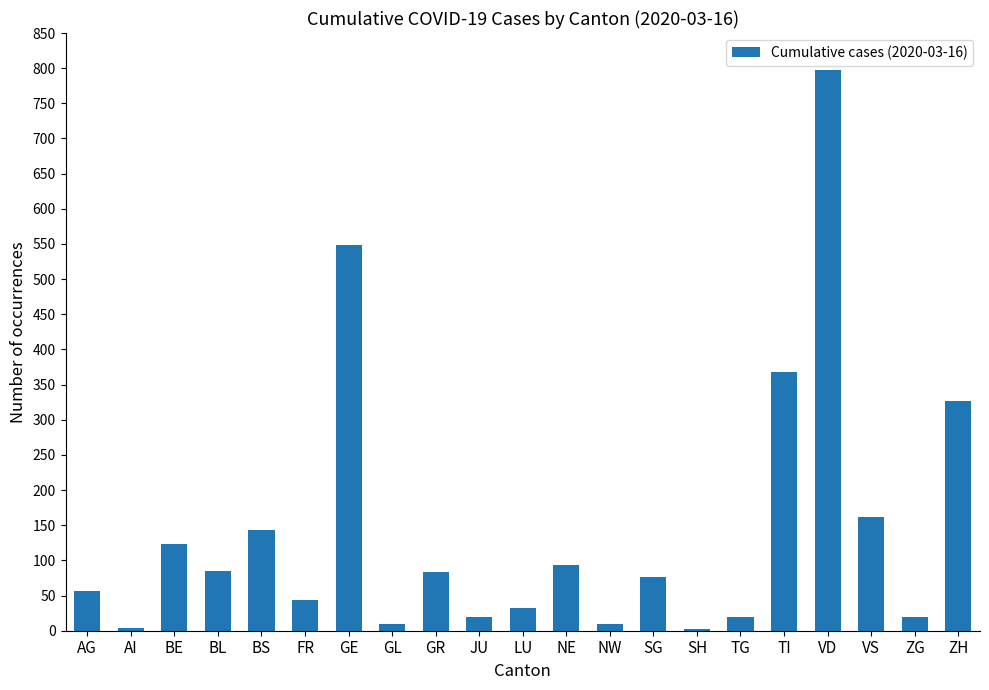

Count the number of data series in this chart.

1